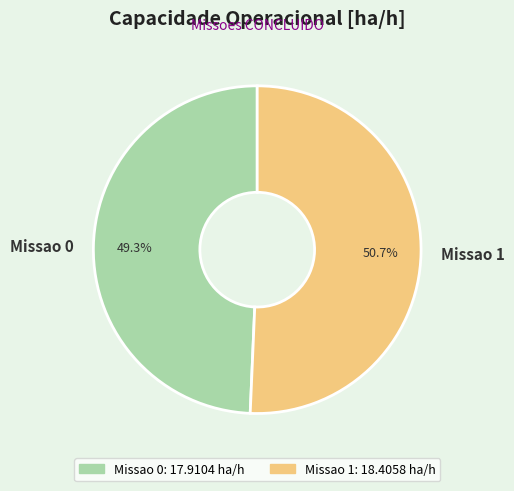

Rank the categories by value from highest to lowest.

Missao 1, Missao 0